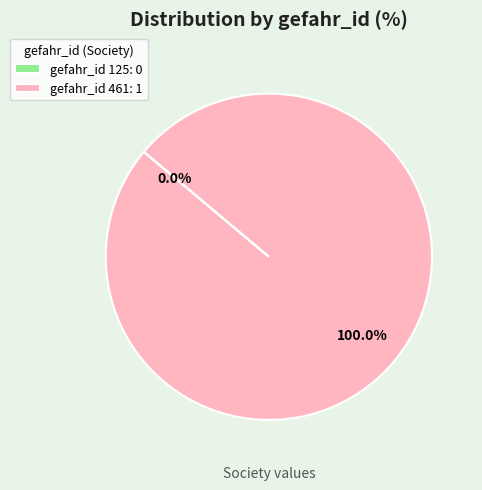

Rank the categories by value from highest to lowest.

461, 125